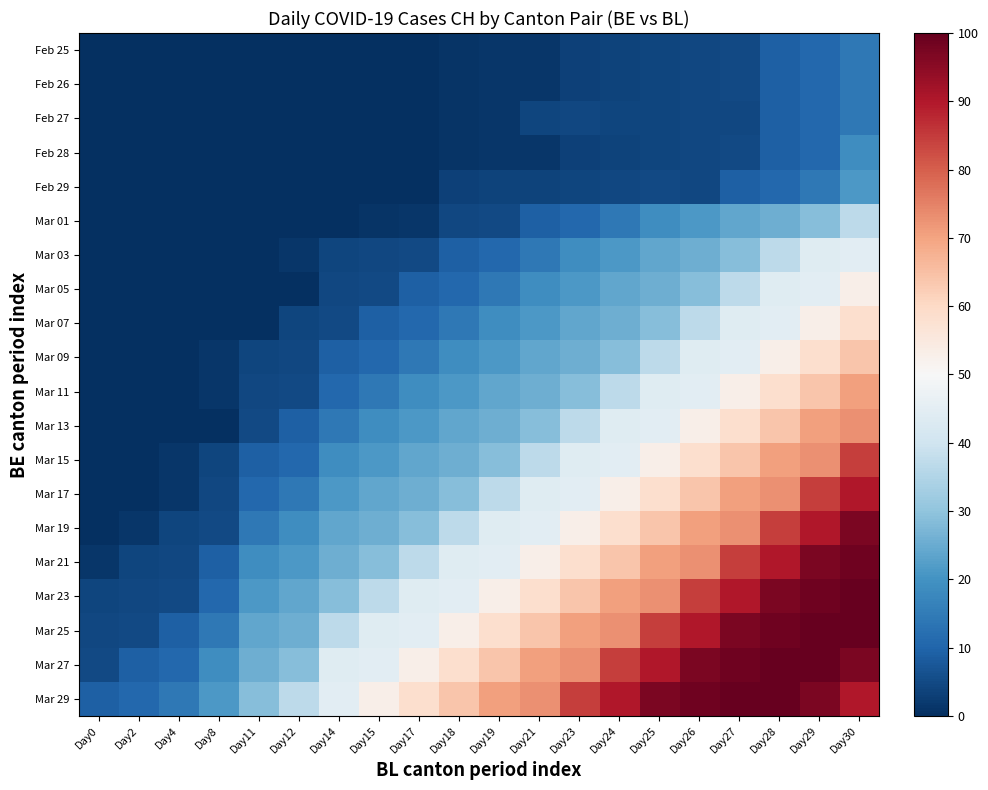

What is the total value across all series at Day27?

996.0